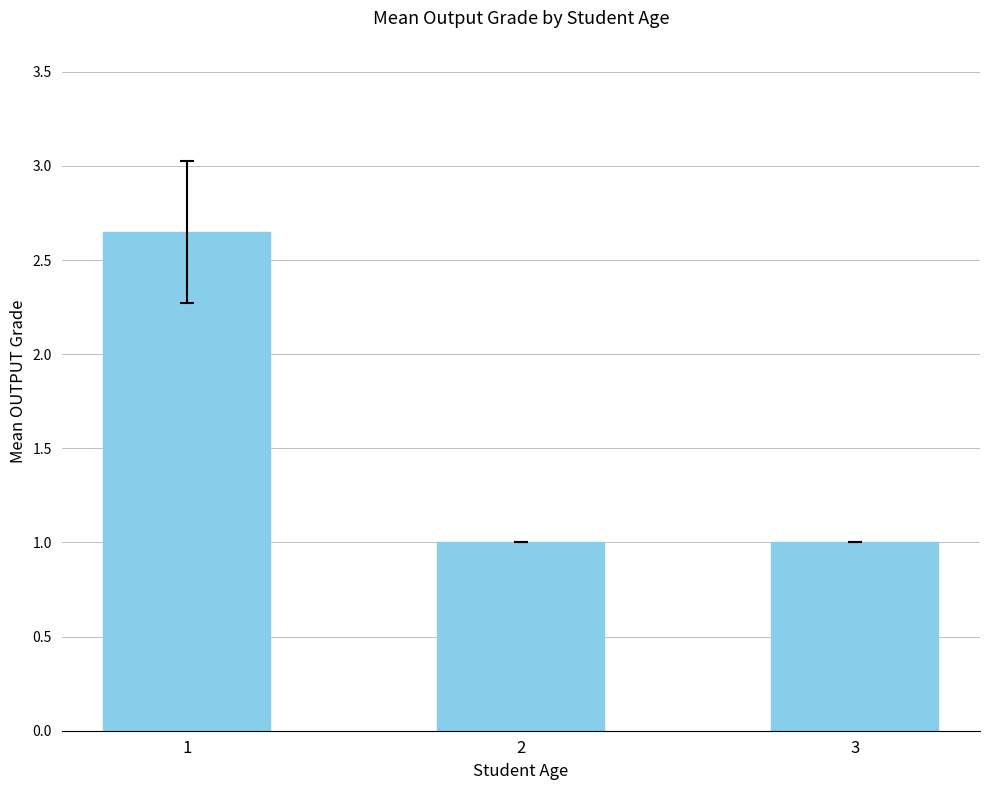

Approximately how many times larger is the value at 3 compared to 1?

0.4